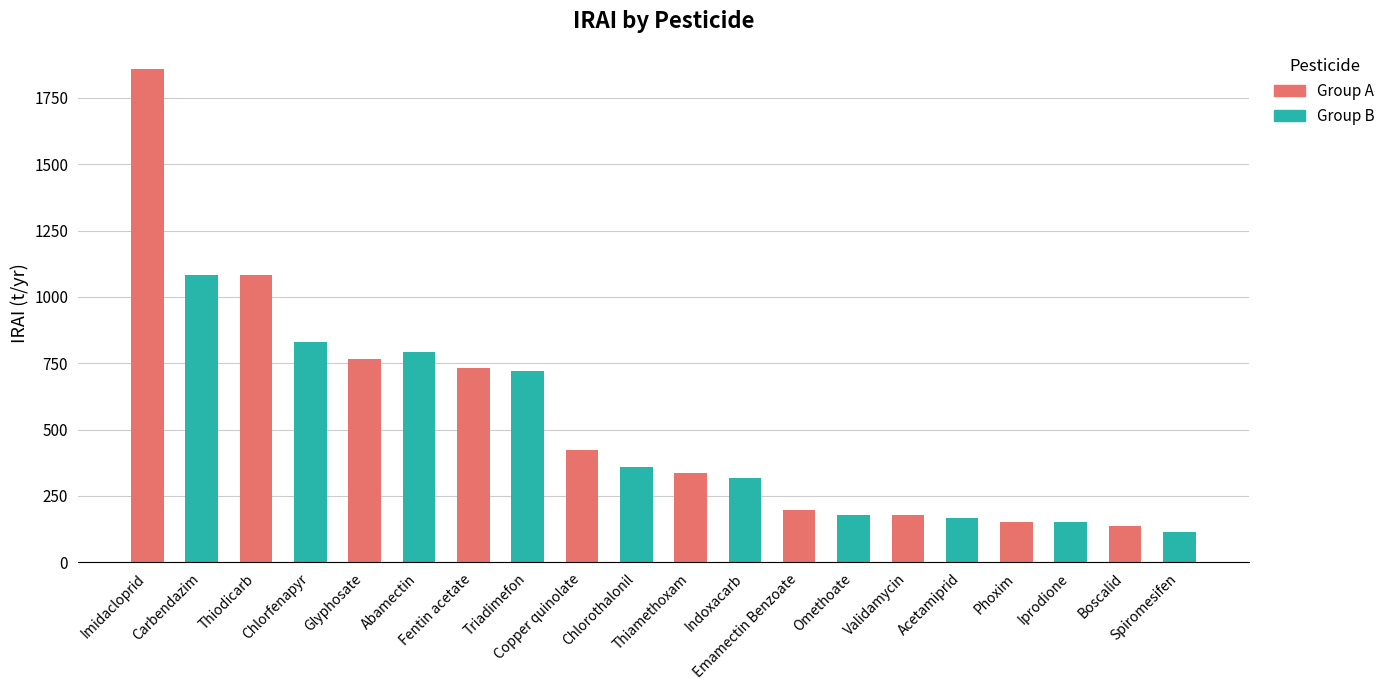

What is the sum of all values?

10576.0